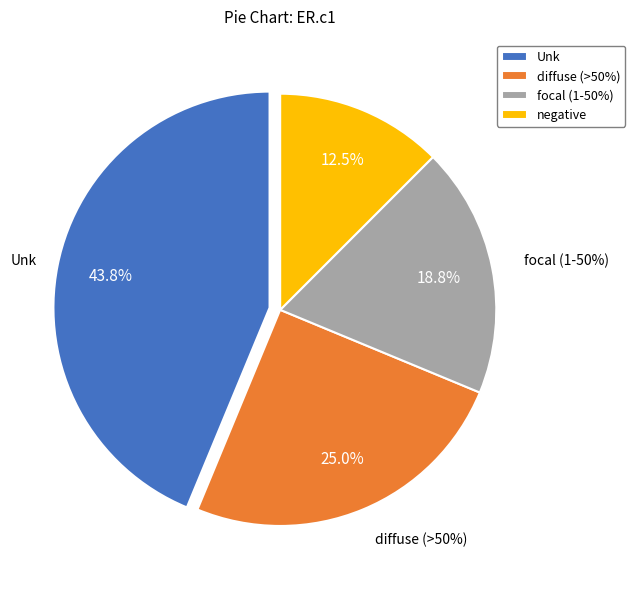

Approximately how many times larger is the value at diffuse (>50%) compared to negative?

2.0